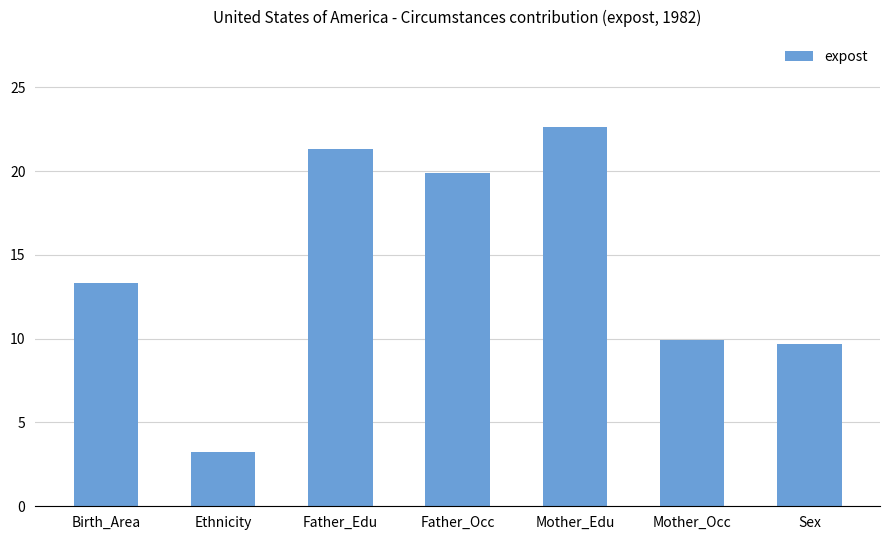

At which label does the data first exceed 13?

Birth_Area